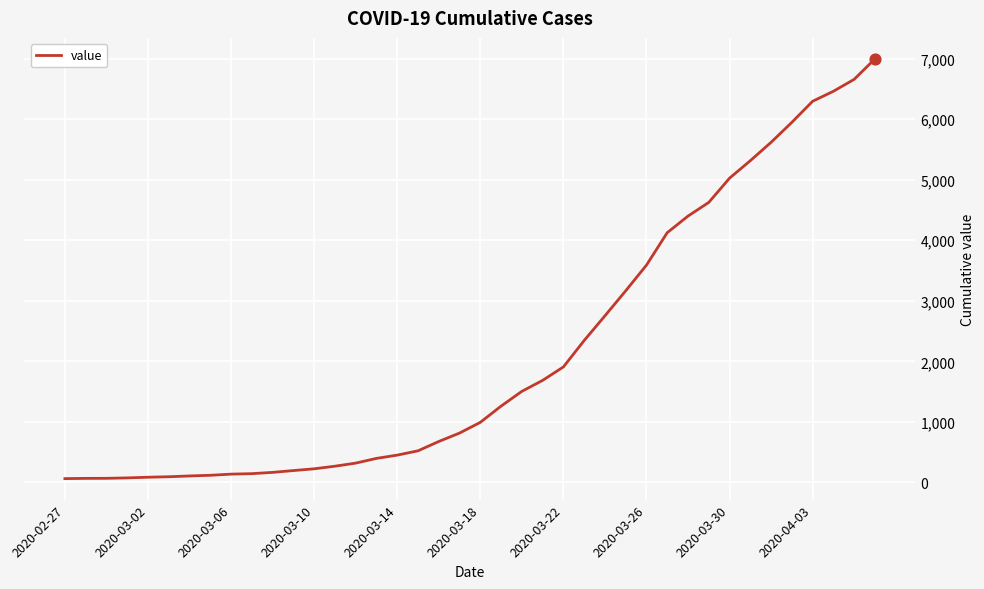

What is the maximum value shown in the chart?

6995